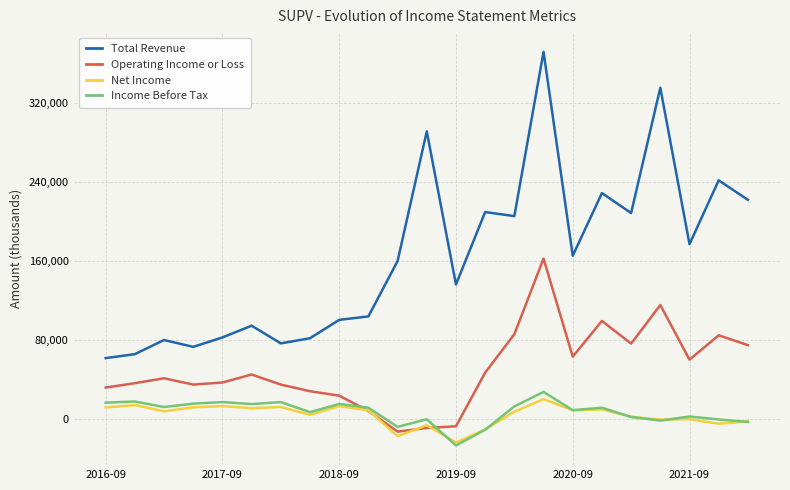

Which series has the largest range (max minus min)?

Total Revenue